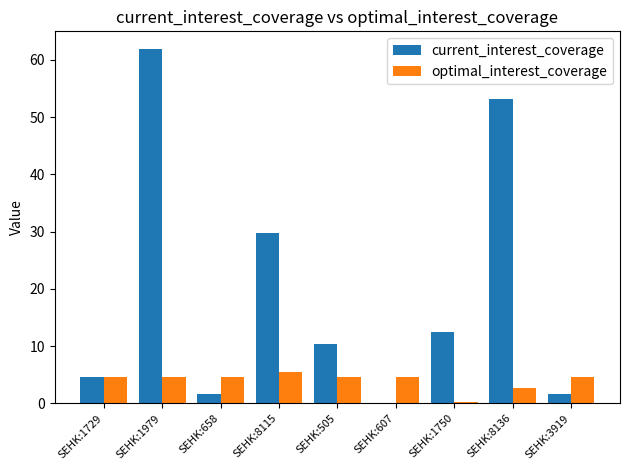

At which category is the sum across all series the highest?

SEHK:1979